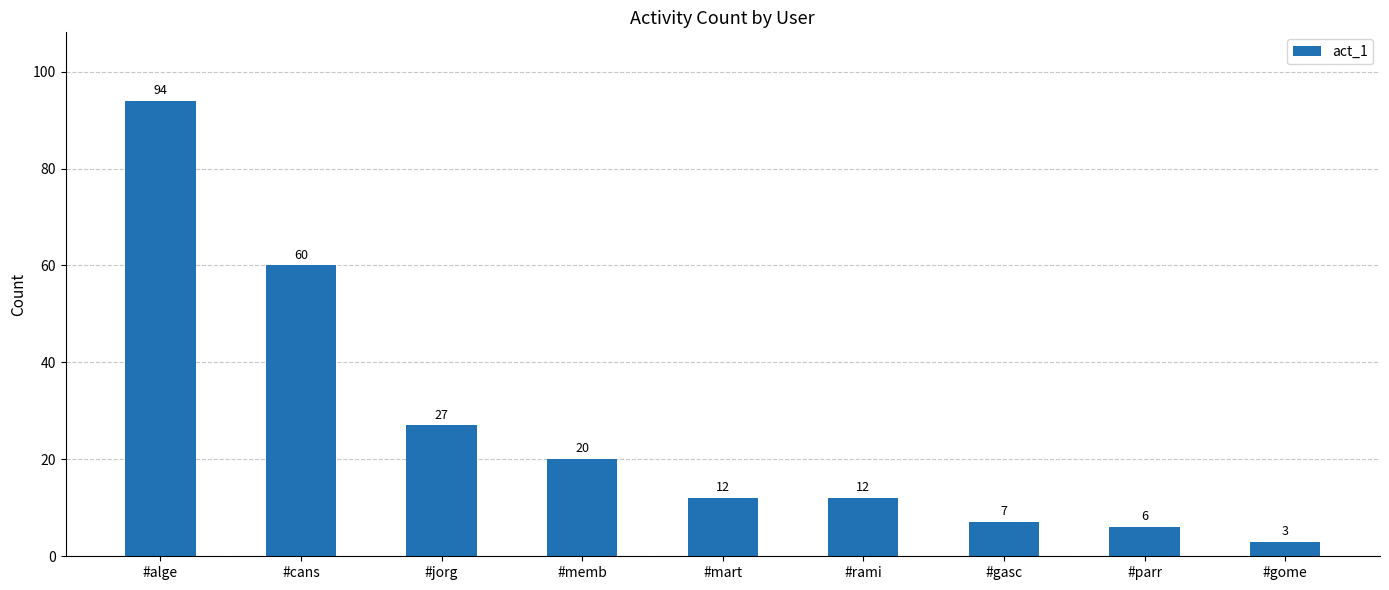

What is the maximum value shown in the chart?

94